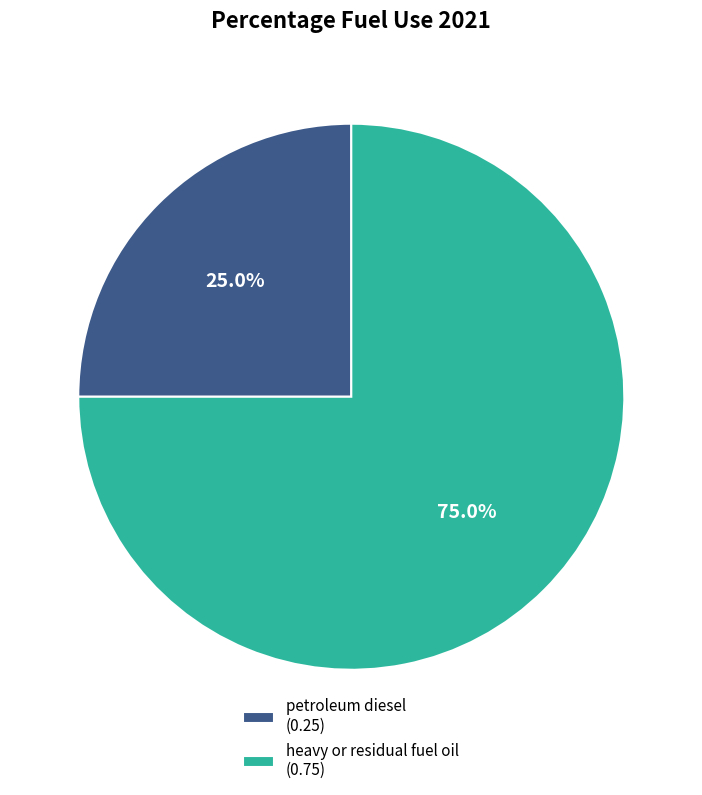

Is there any slice that represents more than half of the pie?

Yes